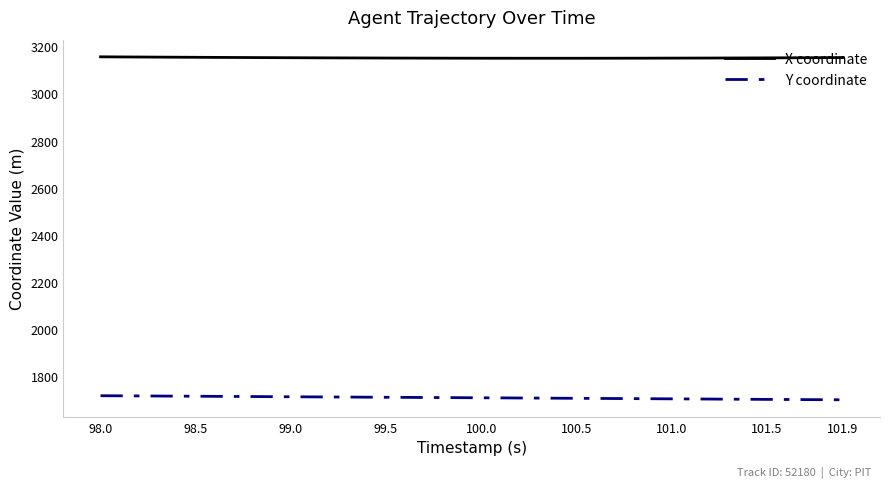

Count the number of data series in this chart.

2